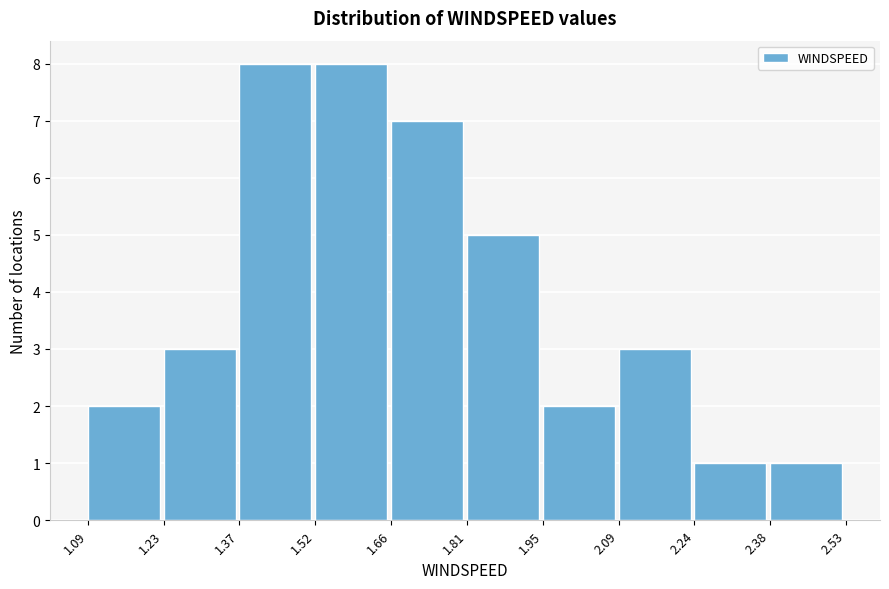

Reading left to right, transcribe this chart: for each bar, give the range it covers on the x-axis and its height. The values are not printed on the chart, so give them approximately, as read against the axis.

1.09 to 1.23: 2
1.23 to 1.37: 3
1.37 to 1.52: 8
1.52 to 1.66: 8
1.66 to 1.81: 7
1.81 to 1.95: 5
1.95 to 2.09: 2
2.09 to 2.24: 3
2.24 to 2.38: 1
2.38 to 2.53: 1